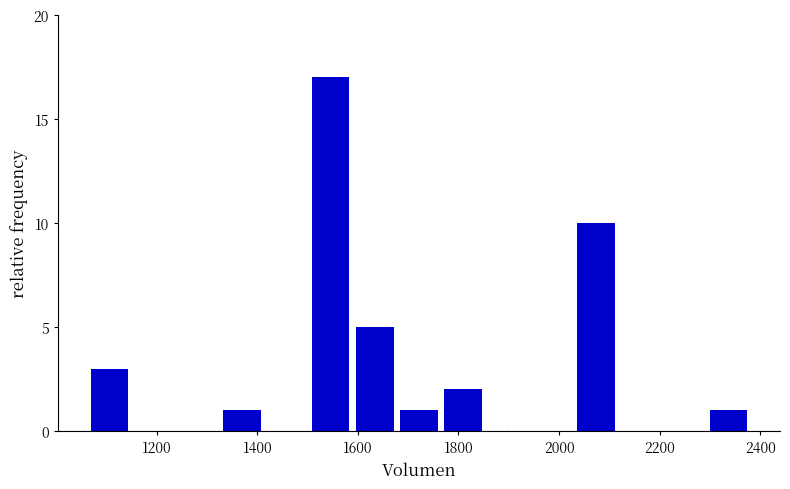

How tall is the bar that spans 1680 to 1760 on the x-axis? Neither the bar edges nor the heights are printed on the chart, so give them approximately, as read against the axes.

1